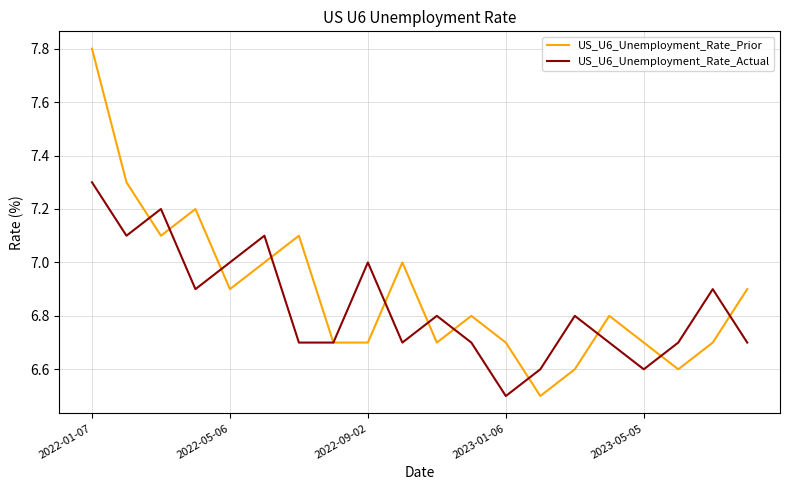

What is the maximum value for US_U6_Unemployment_Rate_Actual?

7.3